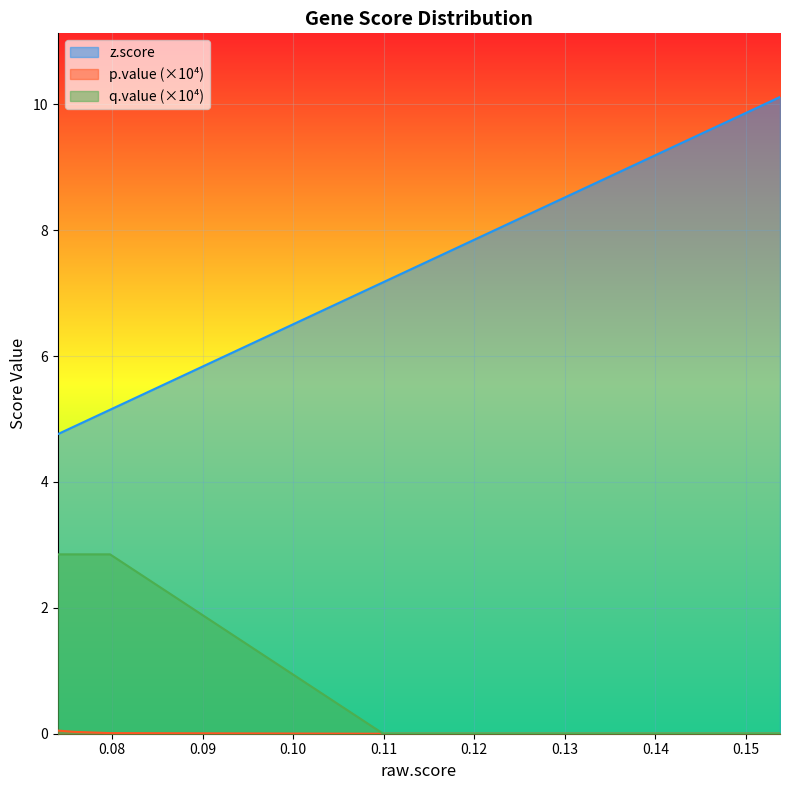

Is it true that z.score equals 2.6 at 0.109943?

False